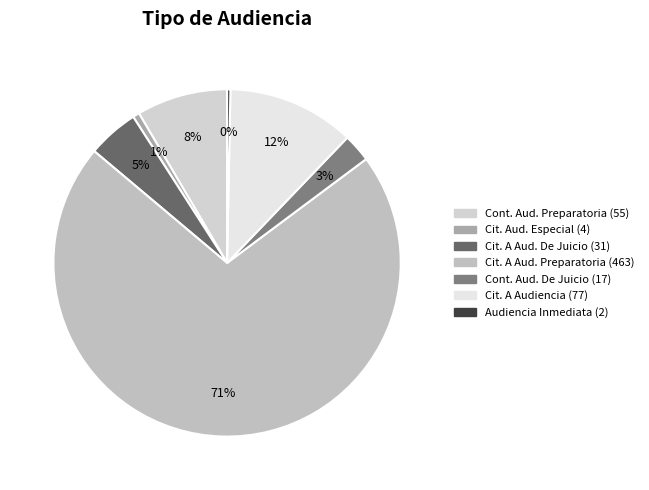

What is the smallest slice in the pie chart?

Audiencia Inmediata